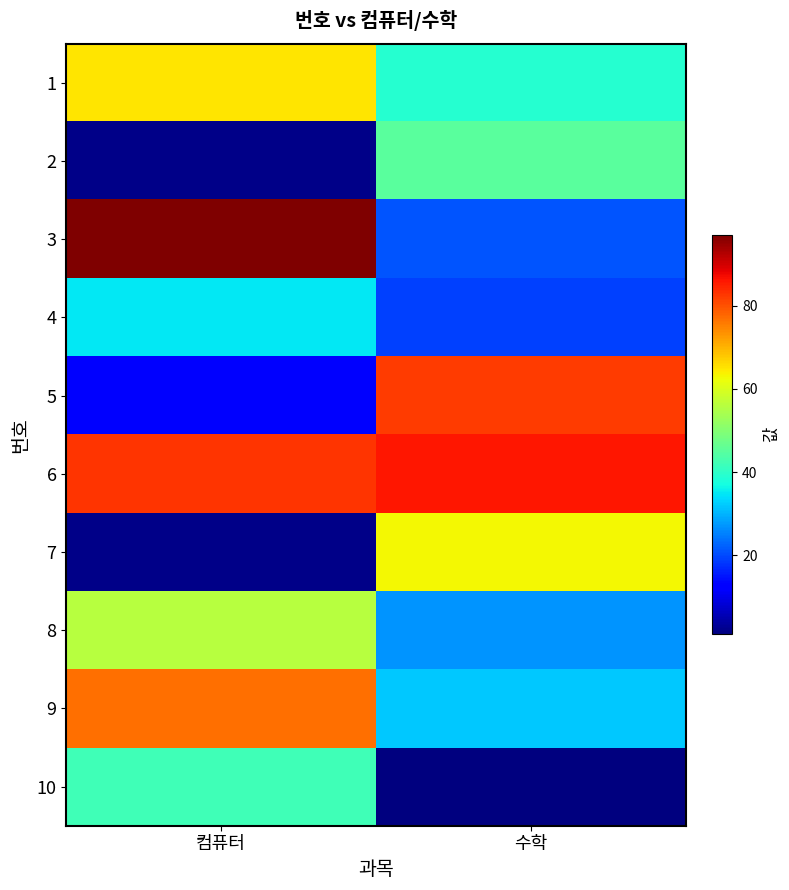

Which category has the lowest value across all series?

수학